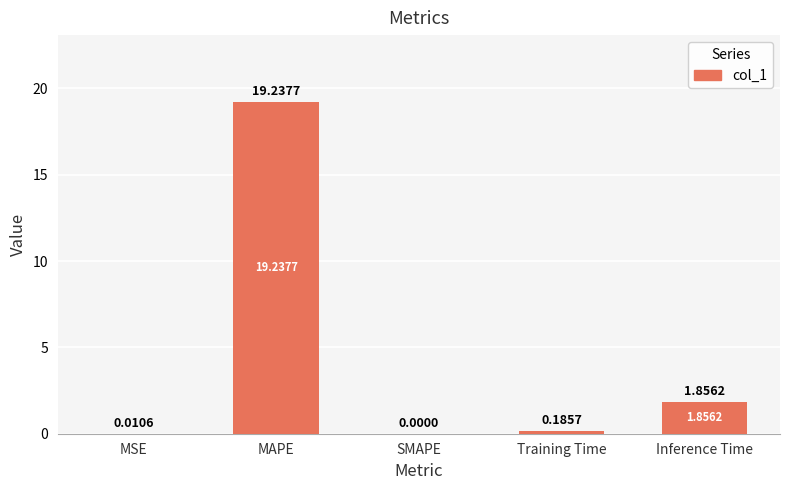

How many values are above zero?

4